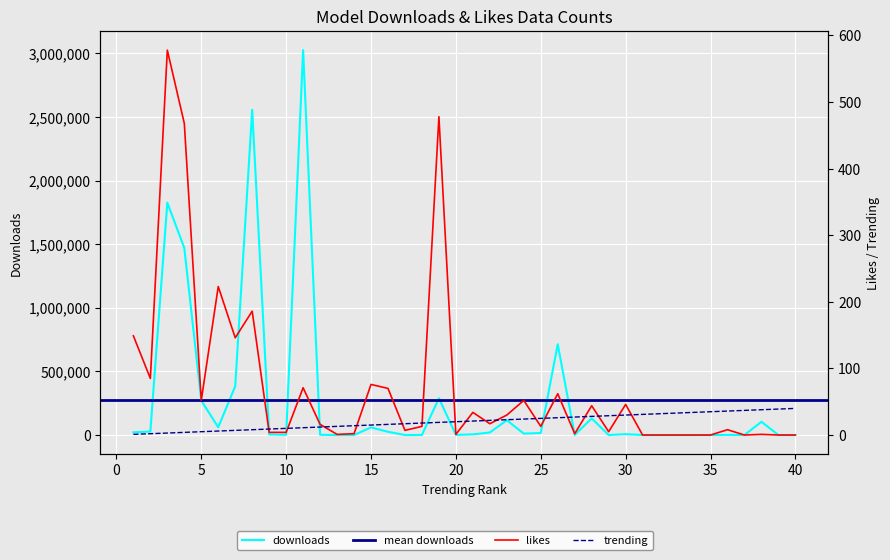

Reading left to right, transcribe all the data shown in this chart.

downloads: 21296	27513	1826226	1470047	270816	60854	383727	2555586	4542	1851	3025039	1792	11	47	59666	25542	21	644	289213	1151	4938	20120	116327	11344	15717	713721	1035	130870	157	6843	11	21	9	9	28	1015	130	104083	53	9
likes: 149	85	578	468	52	223	146	186	4	4	71	16	1	2	76	70	7	13	478	1	34	17	30	52	13	62	2	44	5	46	0	0	0	0	0	8	0	1	0	0
trending: 1	2	3	4	5	6	7	8	9	10	11	12	13	14	15	16	17	18	19	20	21	22	23	24	25	26	27	28	29	30	31	32	33	34	35	36	37	38	39	40